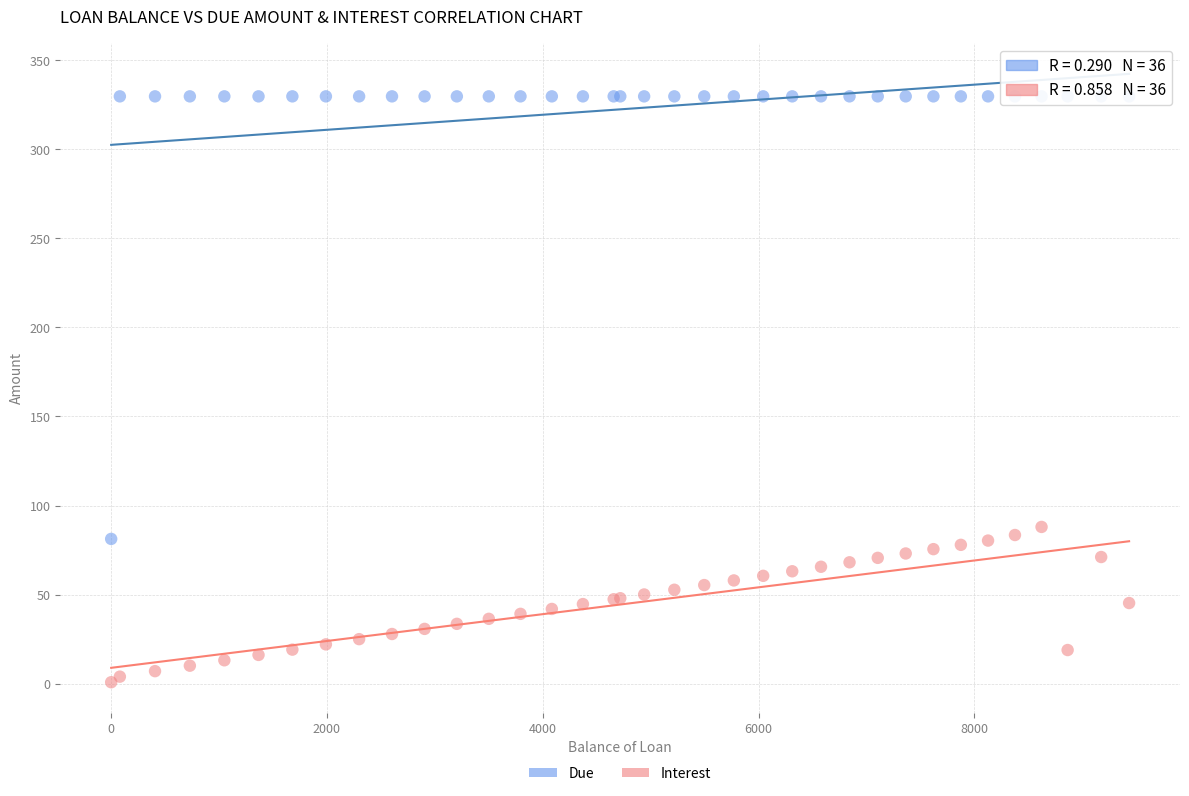

Which series contains the highest Y value?

Due